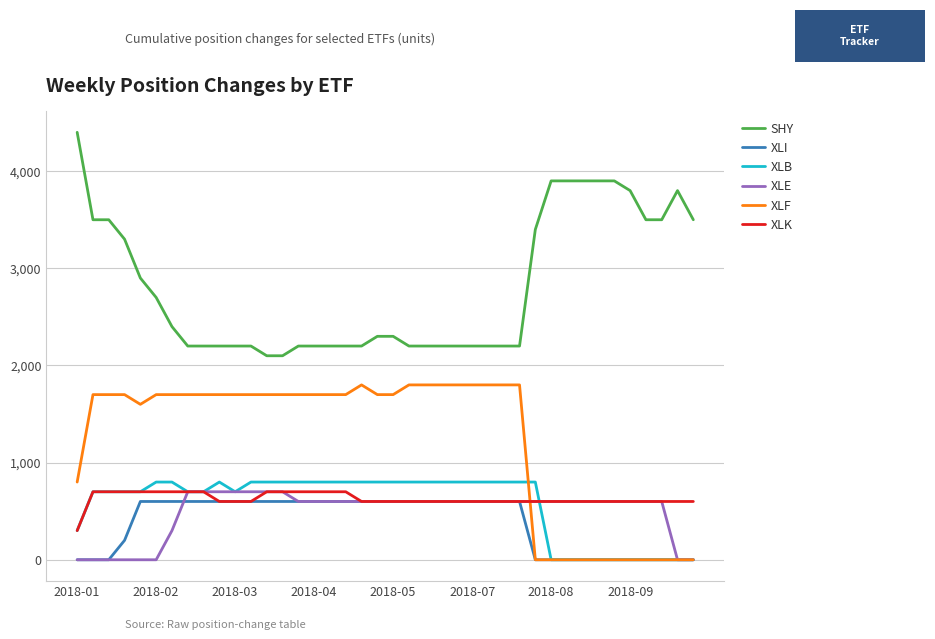

What is the highest value of the SHY series?

4400